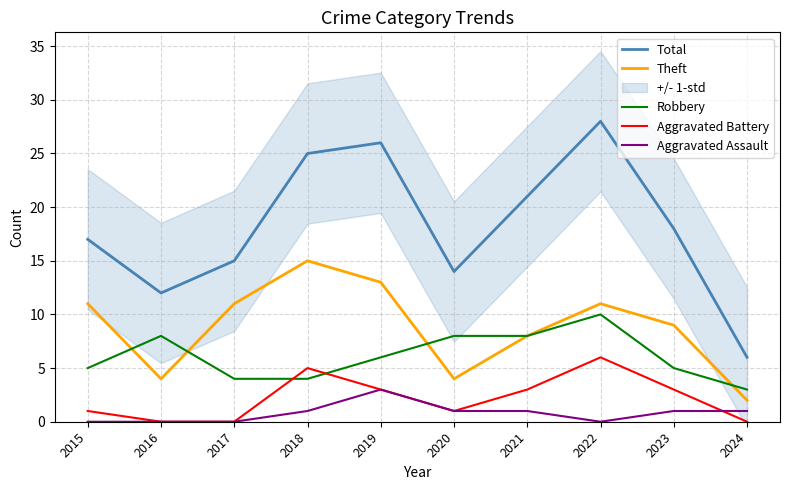

At which category does the chart reach its peak across all series?

2022